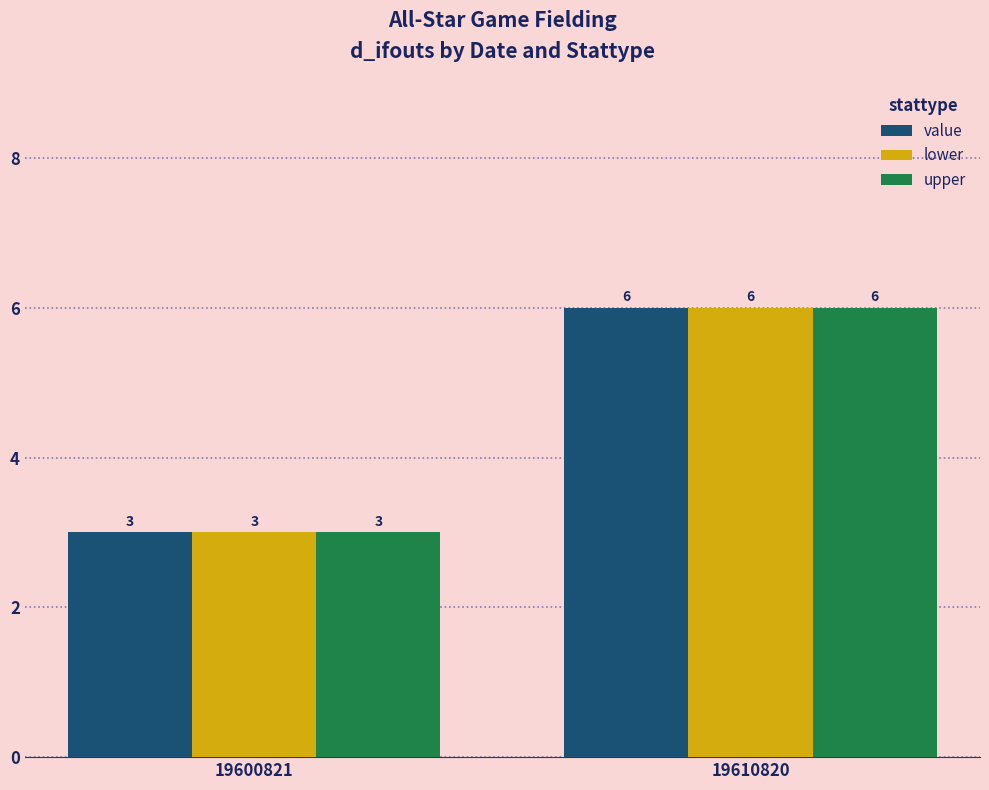

What is the sum of the value values at 19610820 and 19600821?

9